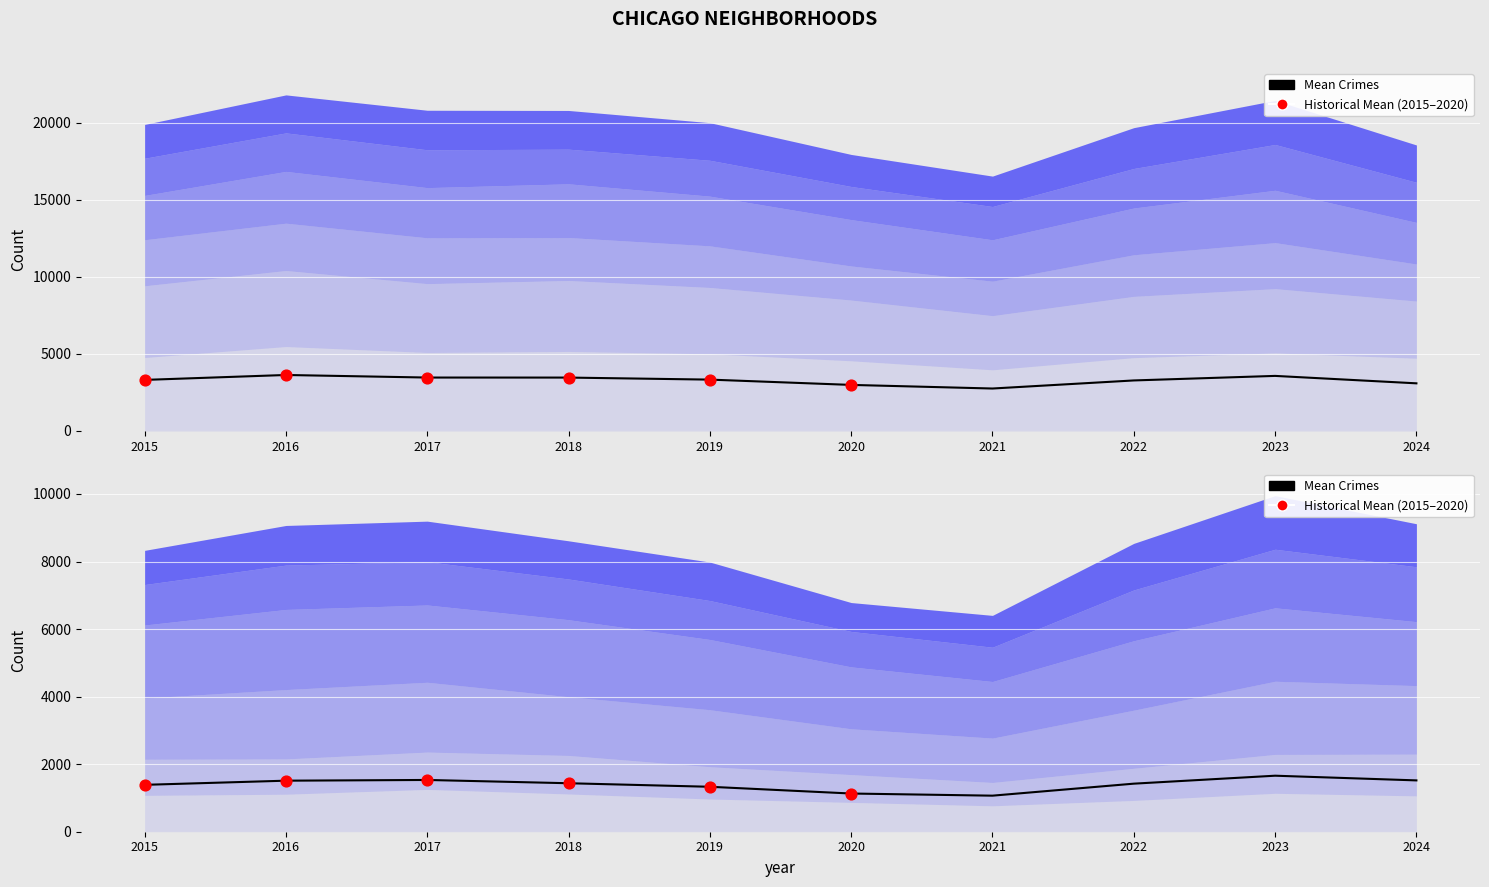

At which category is the sum across all series the highest?

2016